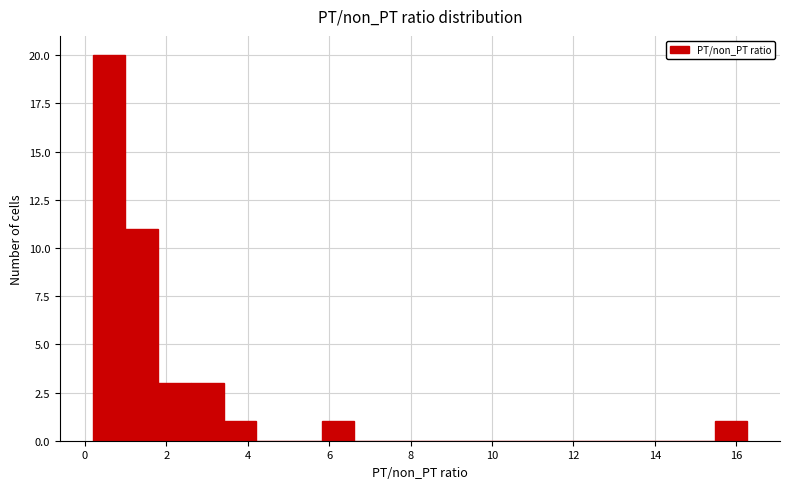

How tall is the bar that spans 2.6 to 3.4 on the x-axis? Neither the bar edges nor the heights are printed on the chart, so give them approximately, as read against the axes.

3